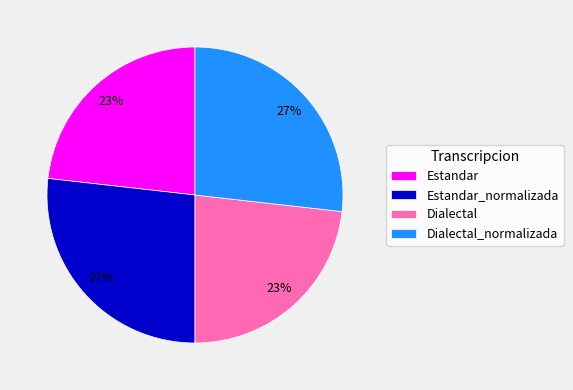

Do Estandar and Dialectal together represent more than half of the pie?

No